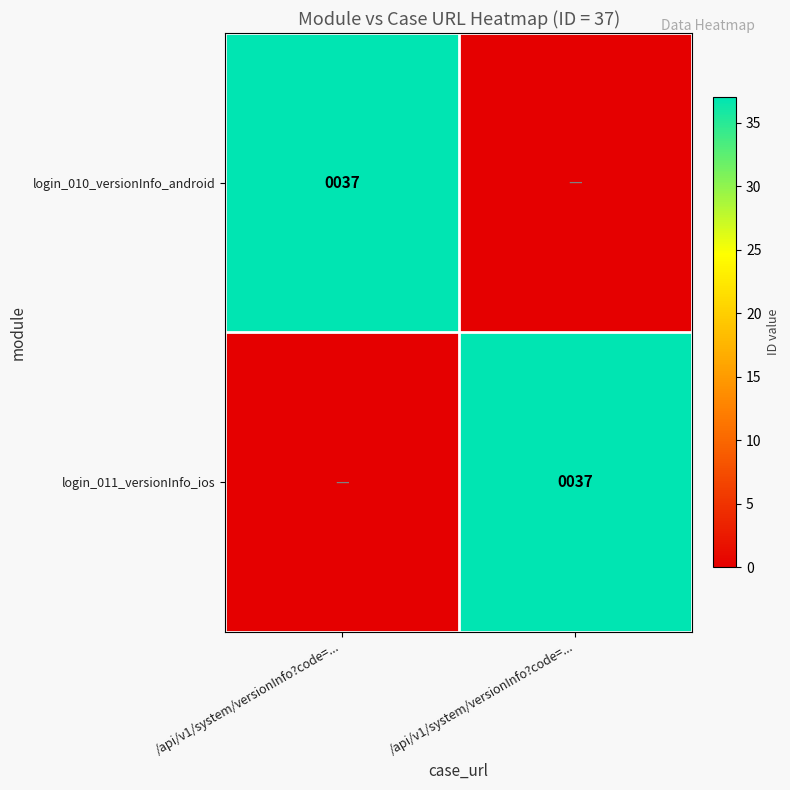

What is the average value of the login_011_versionInfo_ios series?

18